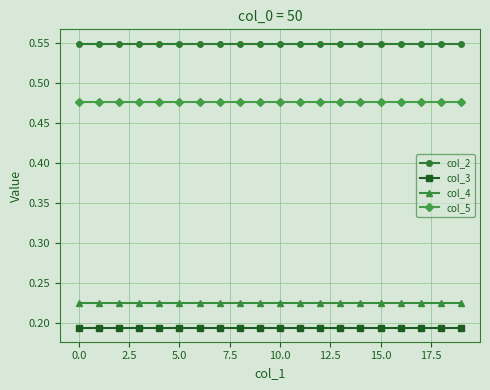

At how many categories does at least one series exceed 0?

20